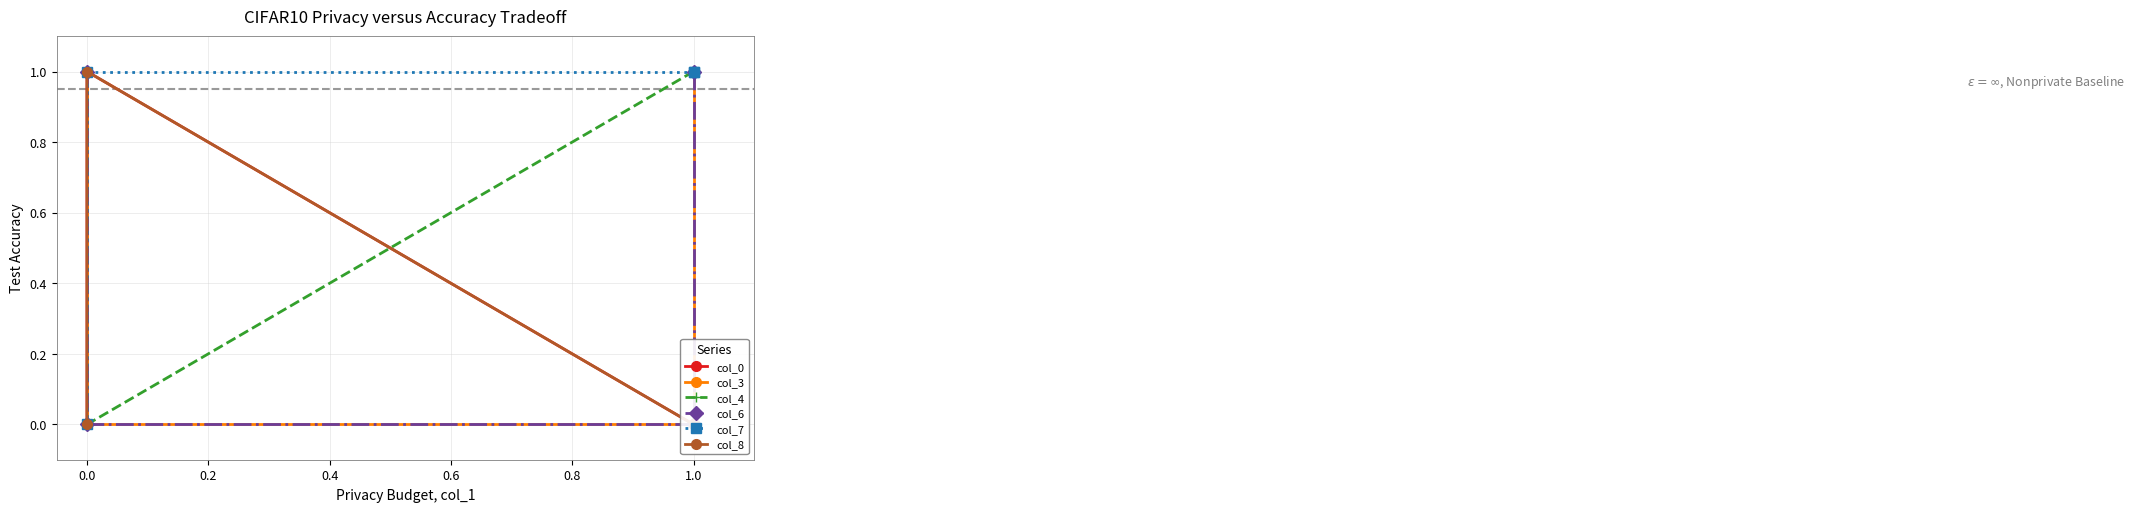

At how many categories does at least one series exceed 0?

4